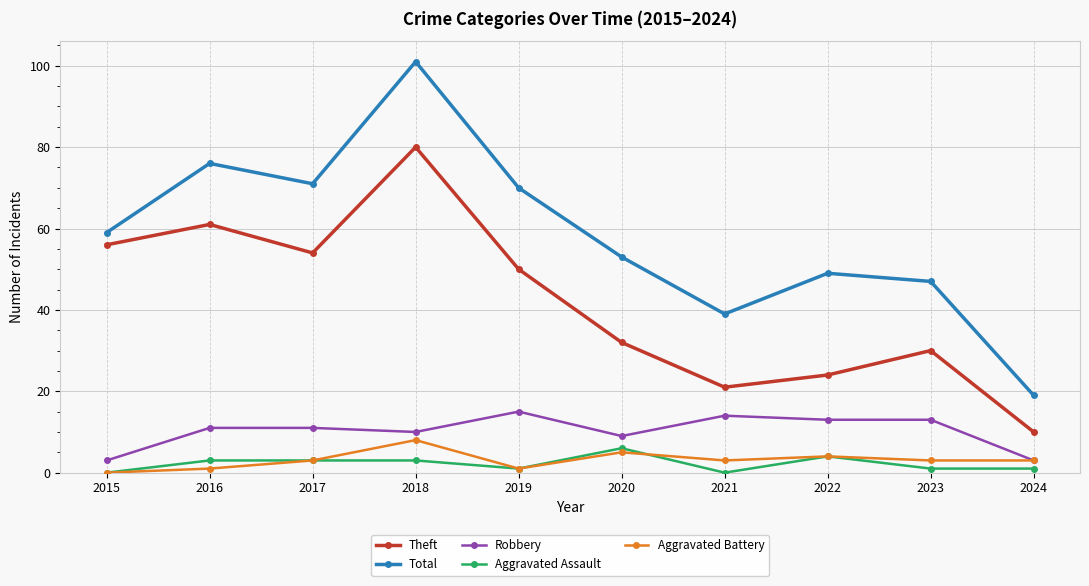

How many values in the Aggravated Assault series are below 3?

5